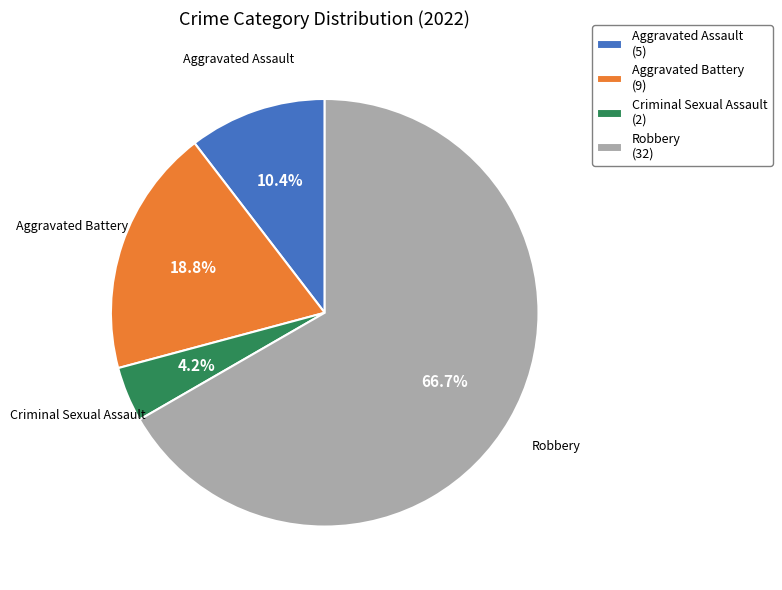

What is the largest slice in the pie chart?

Robbery